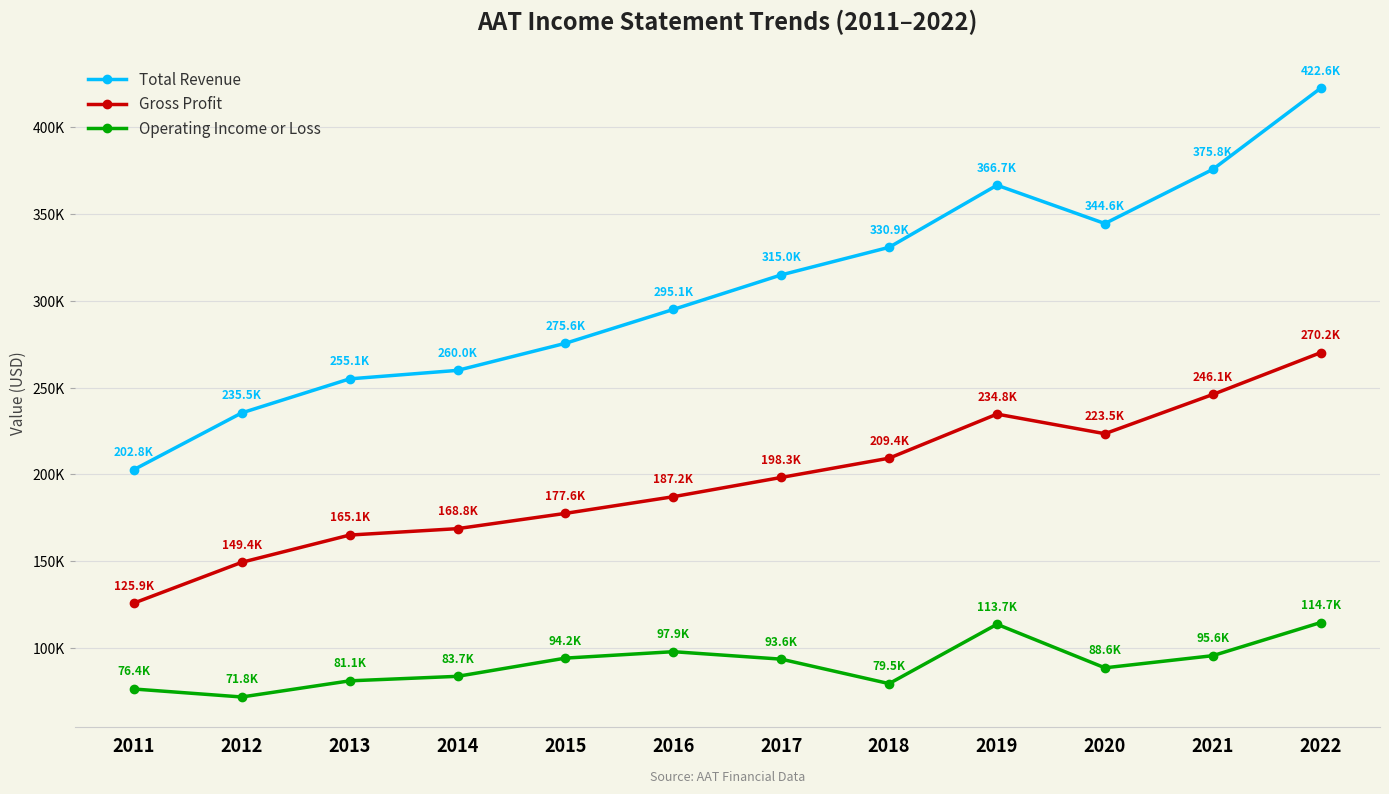

True or false: Total Revenue and Operating Income or Loss intersect in this chart.

False